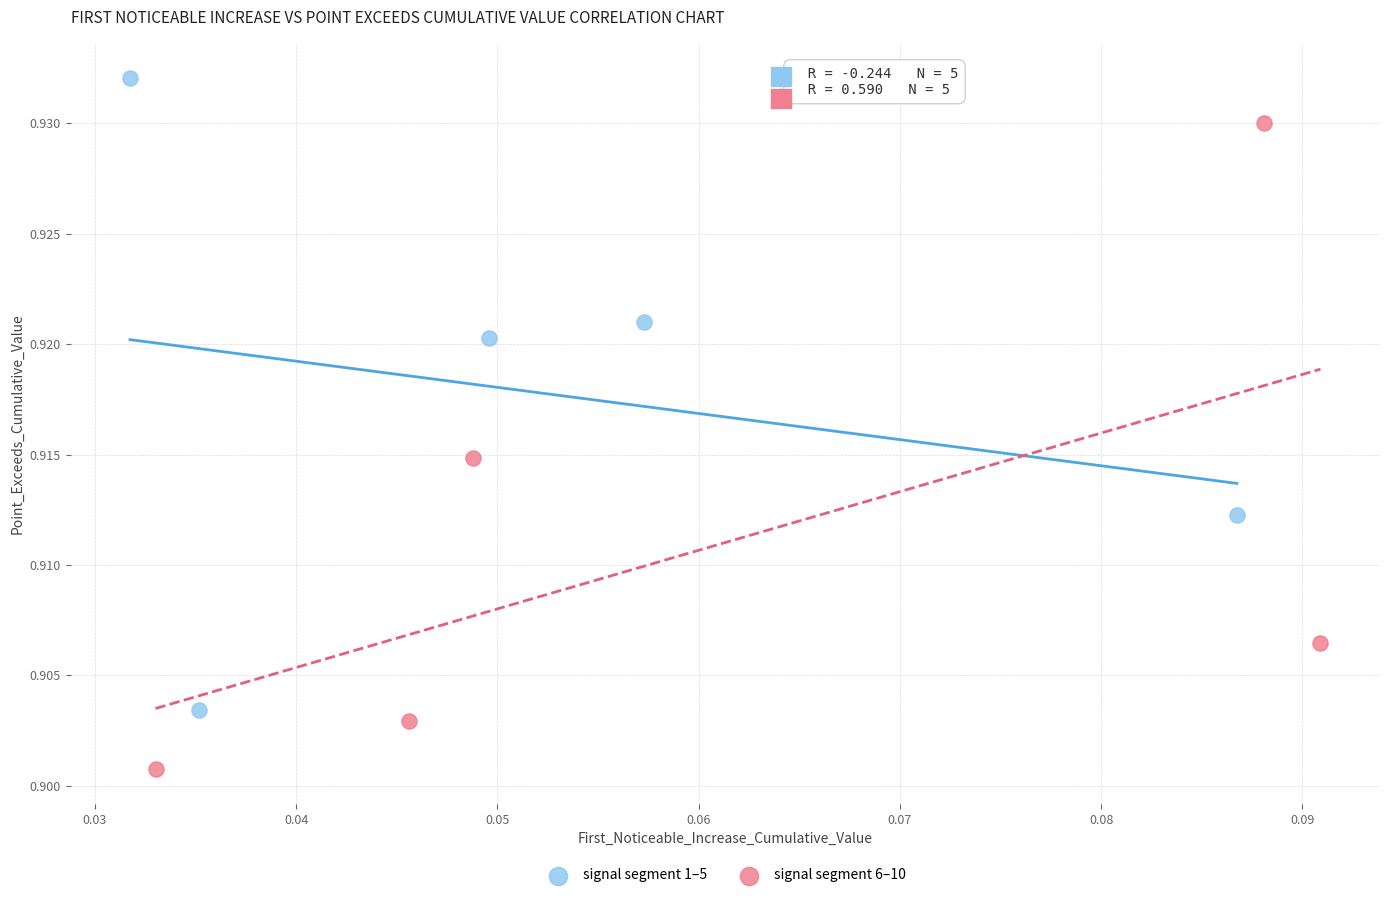

Which series reaches the minimum Y coordinate?

signal segment 6–10